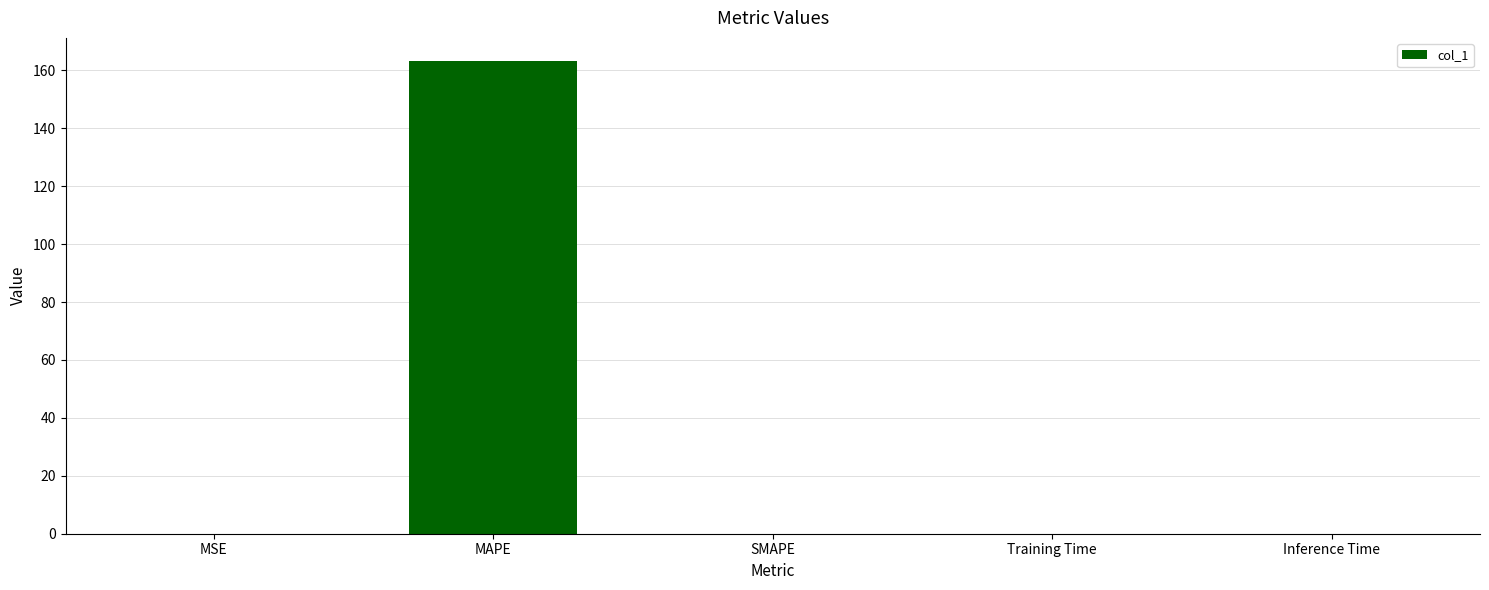

What is the sum of all values?

163.1